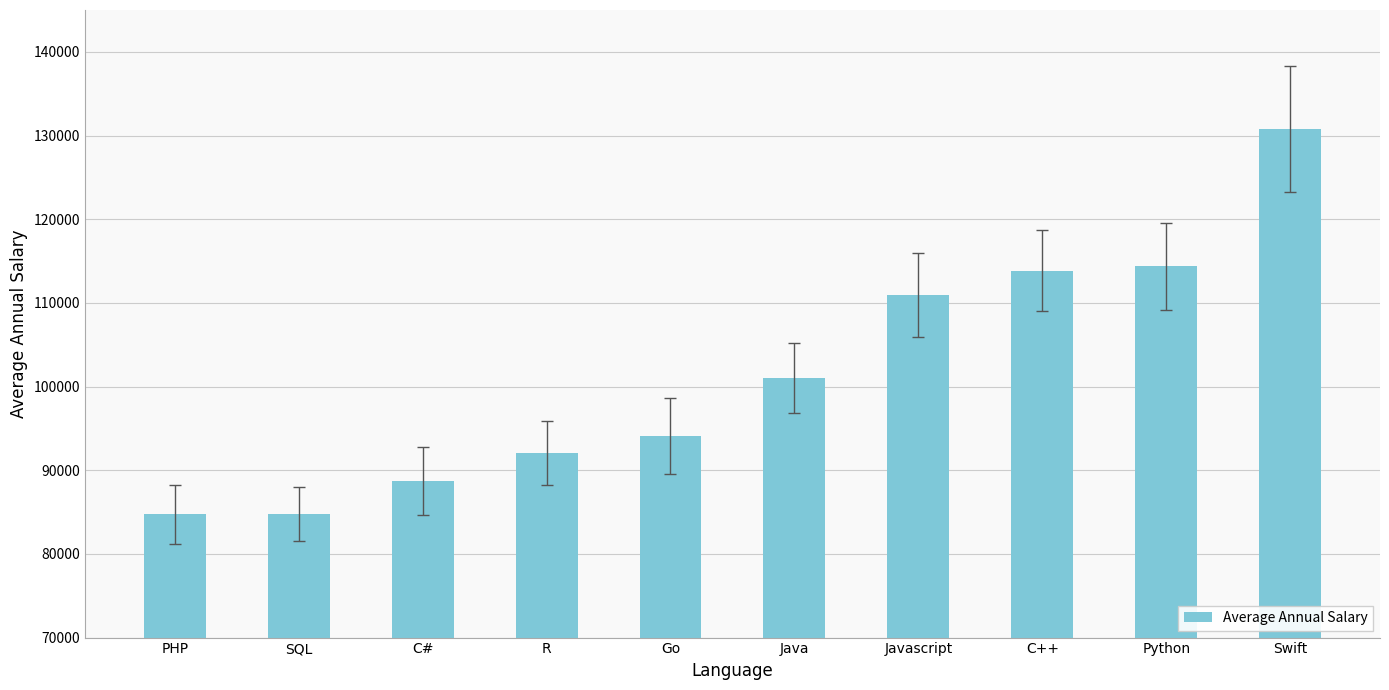

What is the change in value from SQL to Swift?

+46008